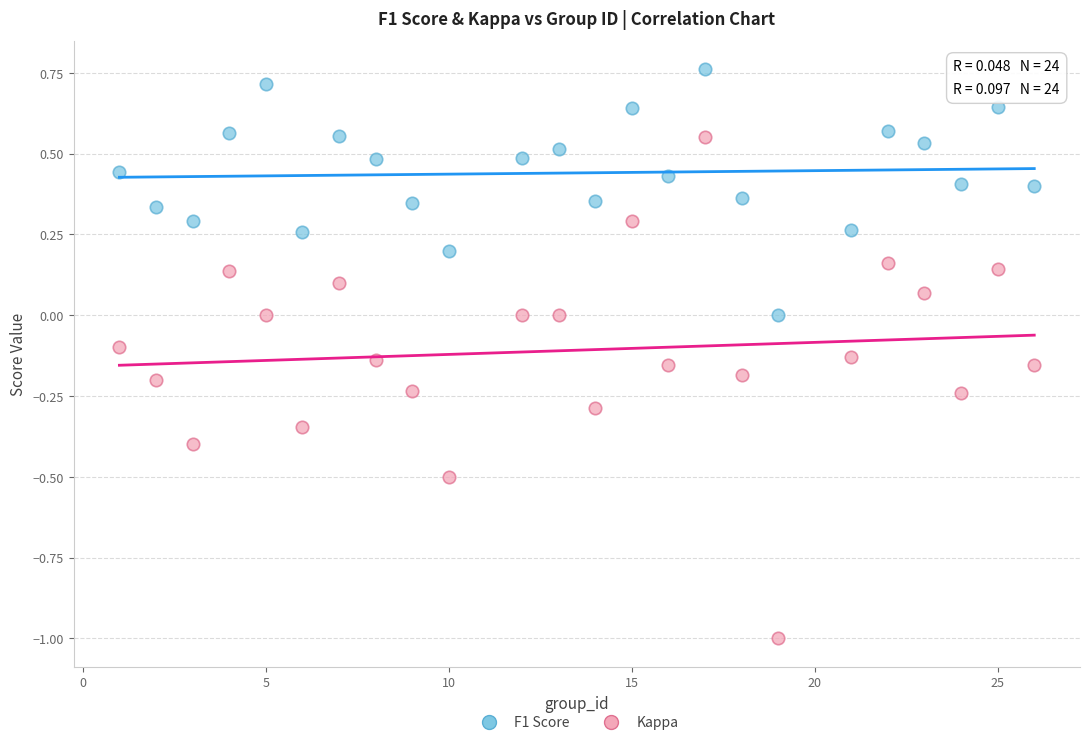

What is the X range (max minus min) for the scatter plot?

25.0